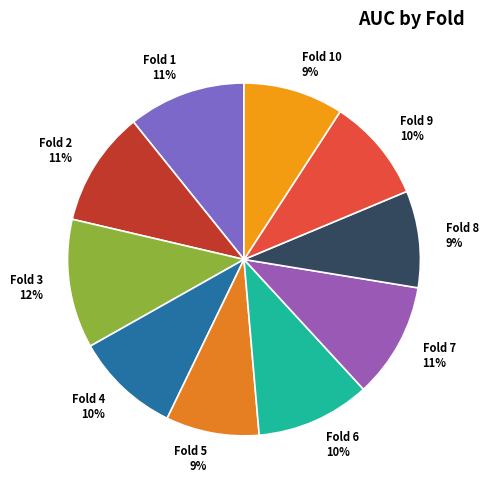

How many slices are in this pie chart?

10